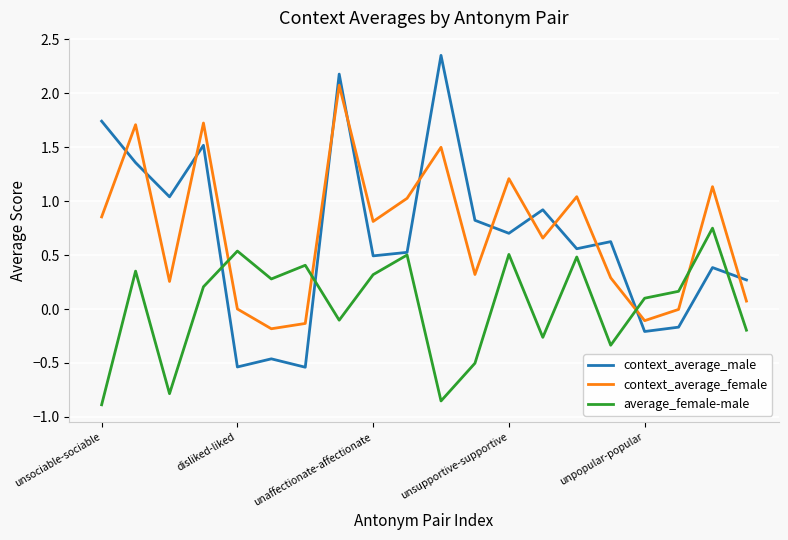

True or false: context_average_female and average_female-male intersect in this chart.

True